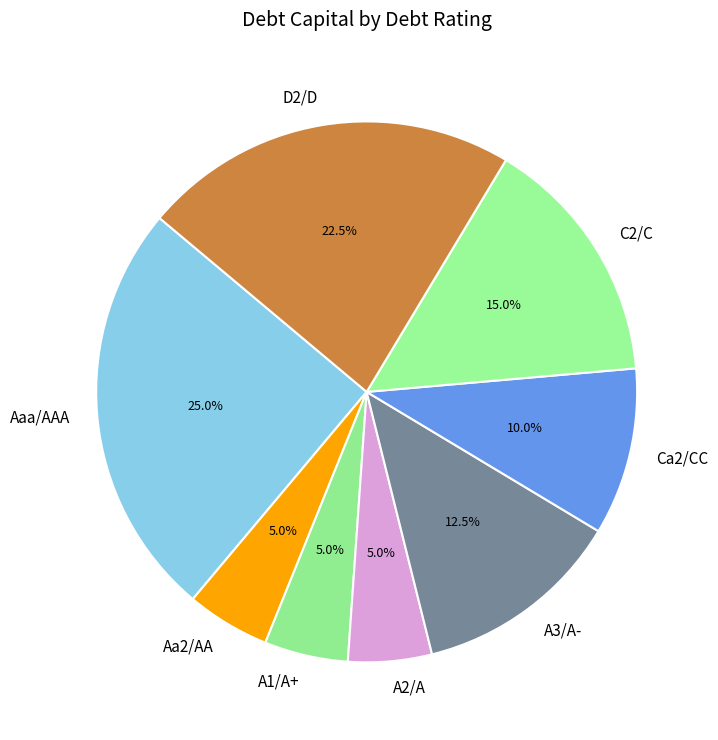

Is the sum of Ca2/CC and A3/A- greater than half?

No